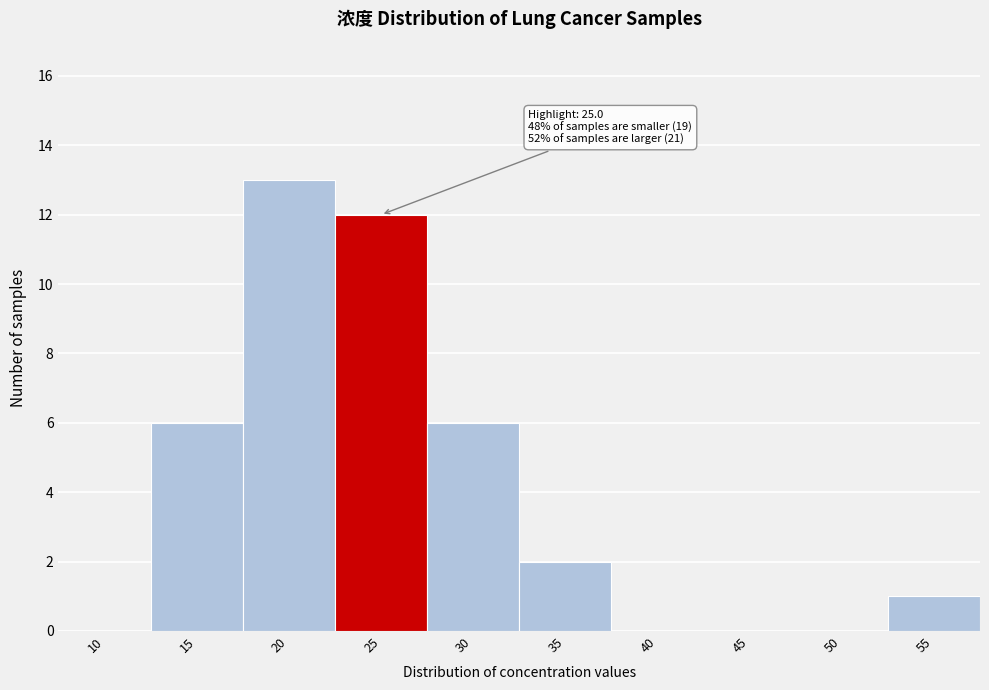

Reading right to left, transcribe all the data shown in this chart.

55=1	50=0	45=0	40=0	35=2	30=6	25=12	20=13	15=6	10=0